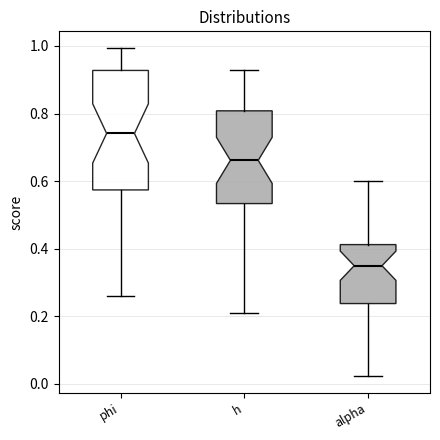

Which box has the highest median line?

phi